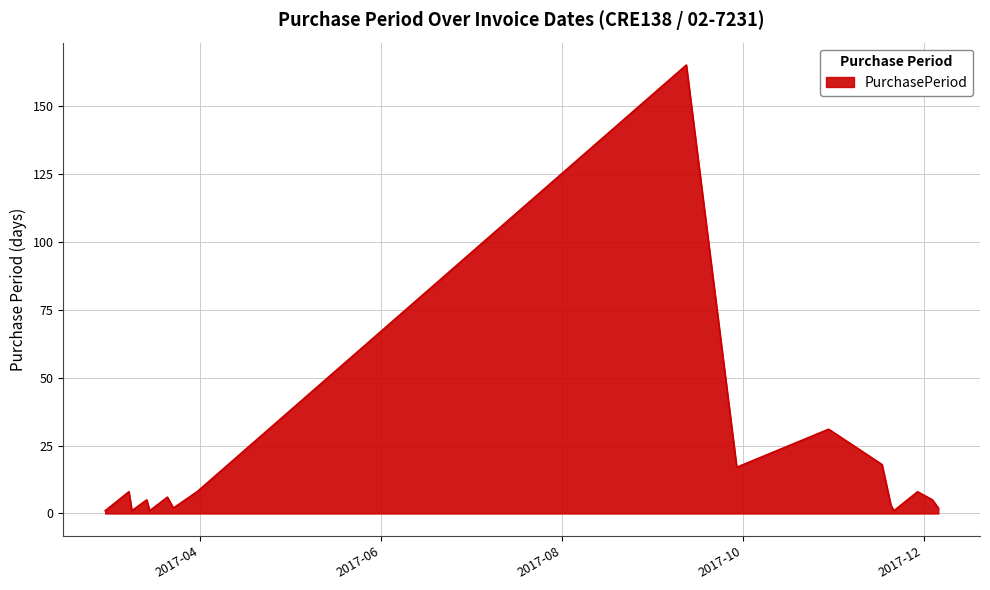

What is the maximum value shown in the chart?

165